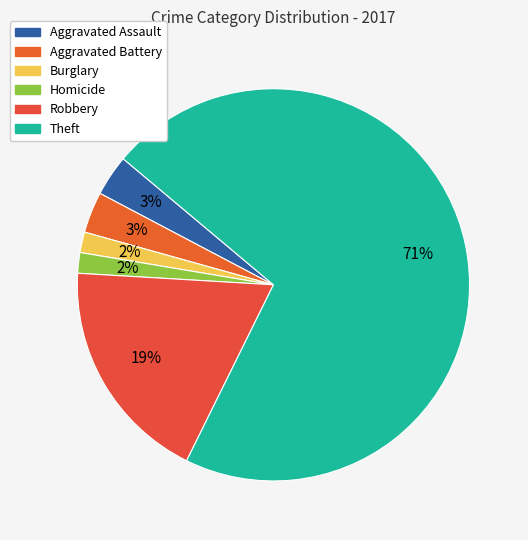

How many segments does this pie chart have?

6